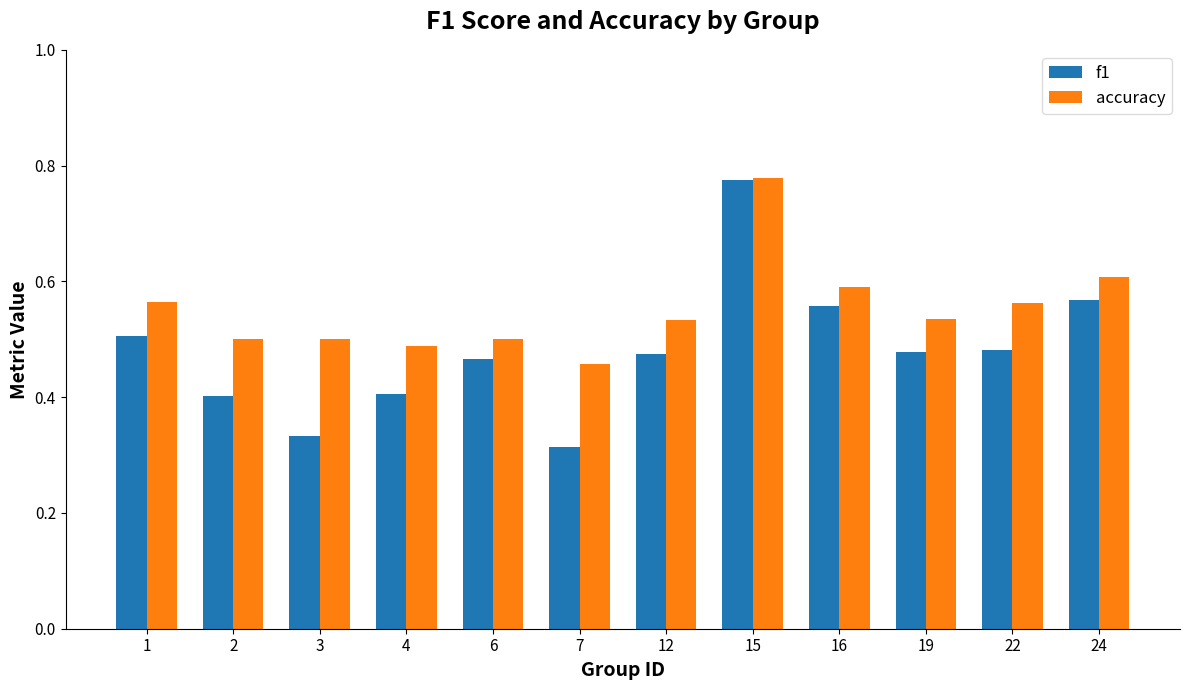

What is the sum of the accuracy values at 3 and 4?

1.0